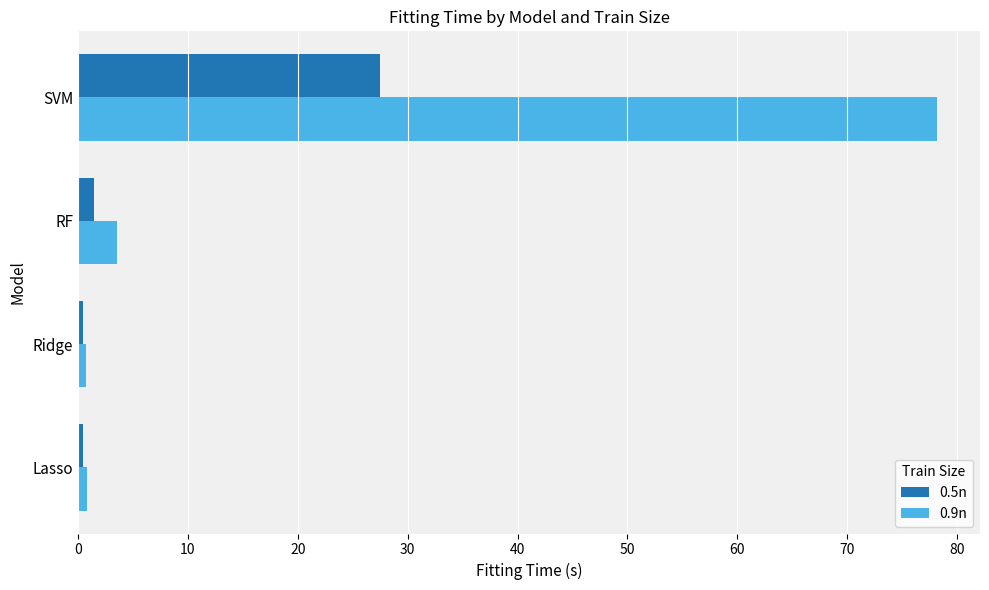

How many values in the 0.9n series are below 3?

2